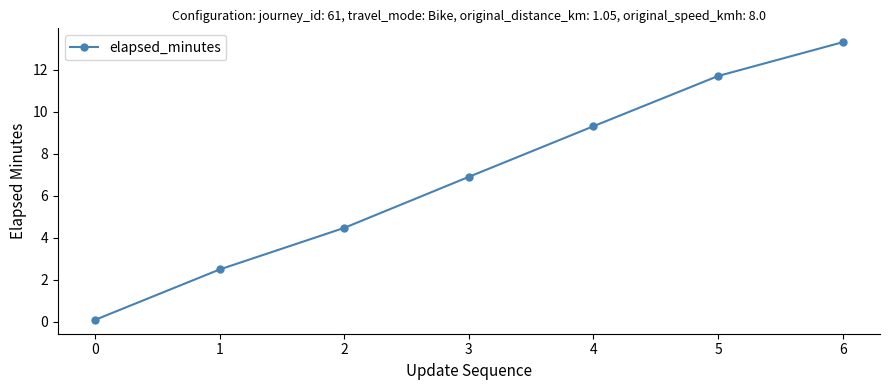

Rank the categories by value from lowest to highest.

0, 1, 2, 3, 4, 5, 6